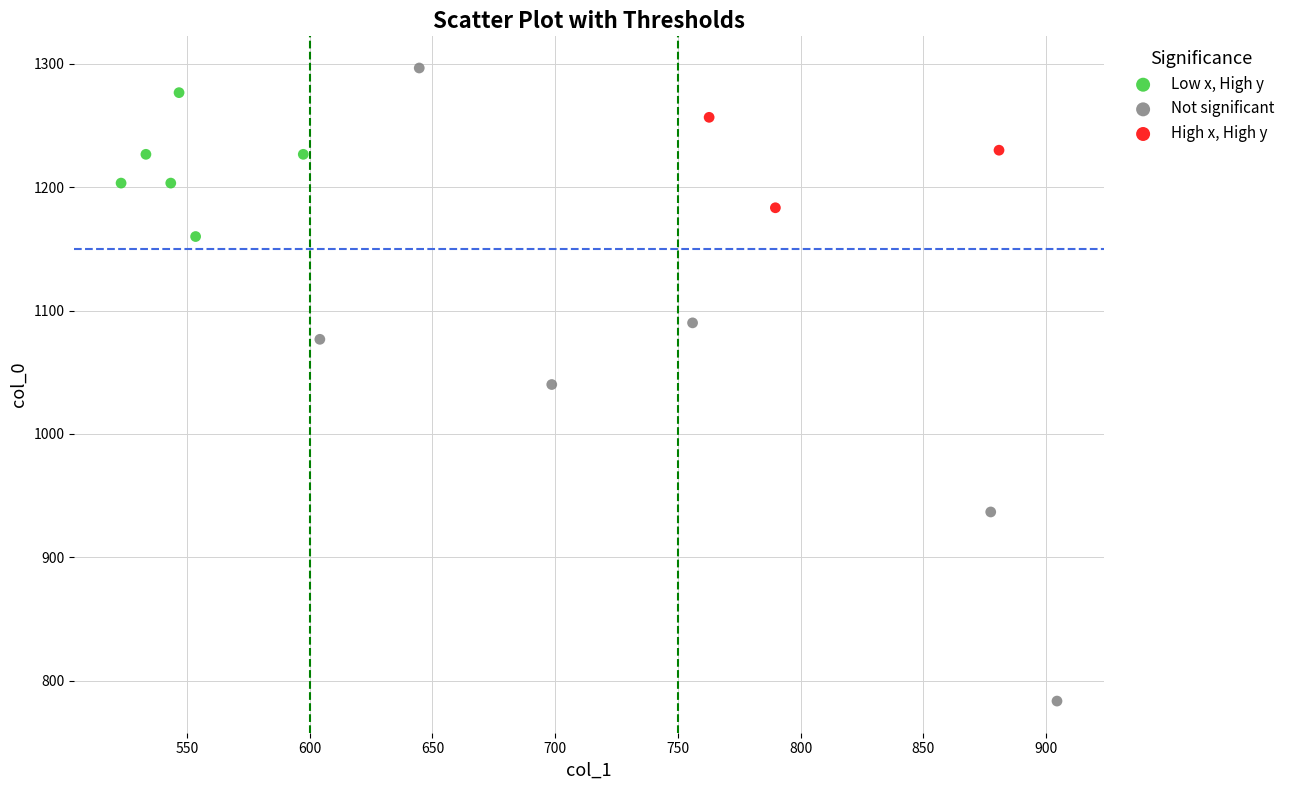

What are all the series names shown in the legend?

Low x, High y, Not significant, High x, High y